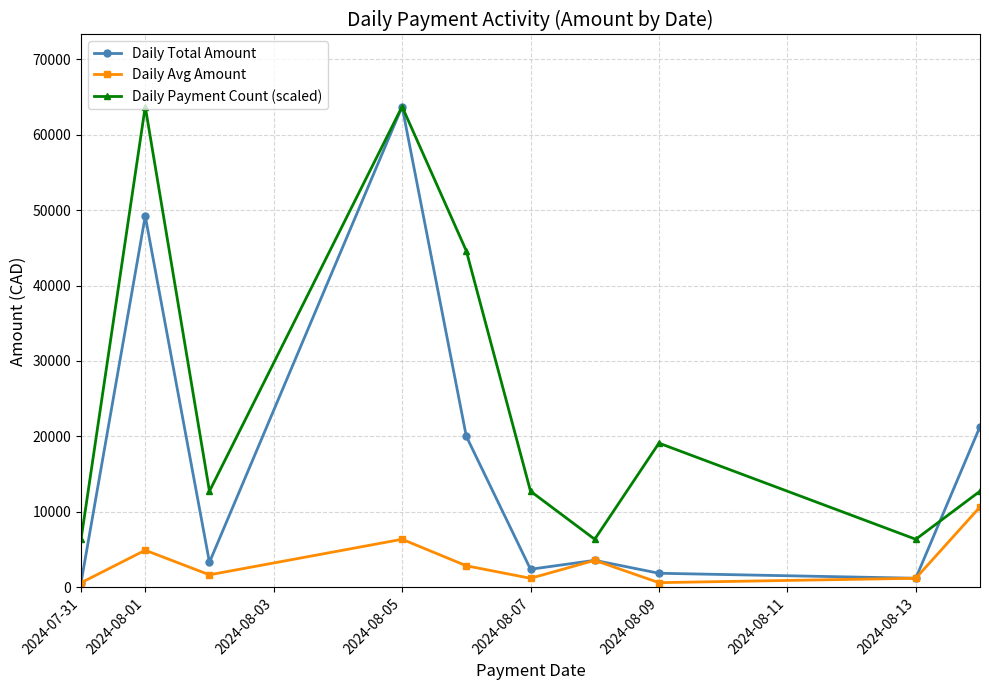

How many interior local valleys does the Daily Avg Amount series have?

3